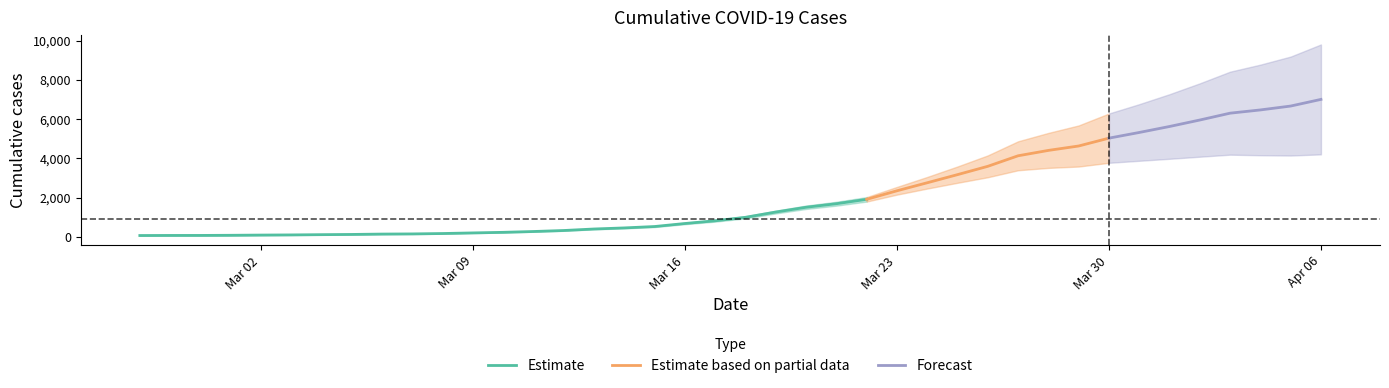

What is the greatest value displayed?

7003